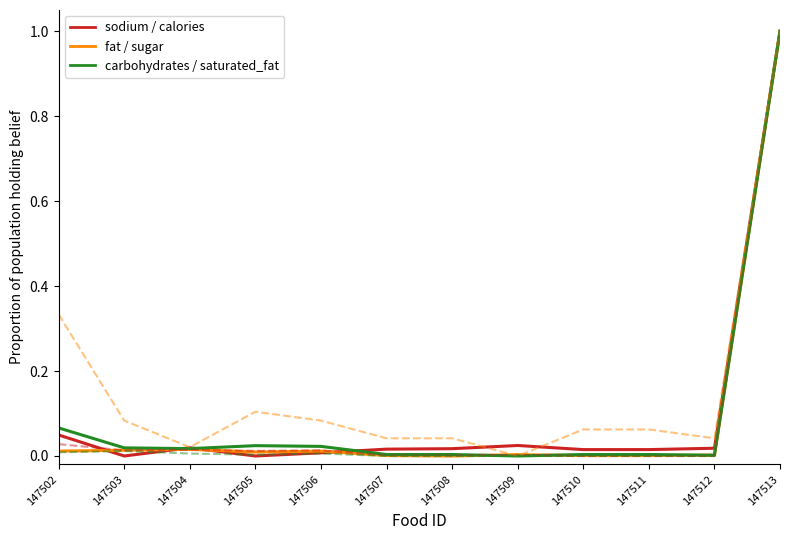

What is the maximum value shown in the chart?

1.0